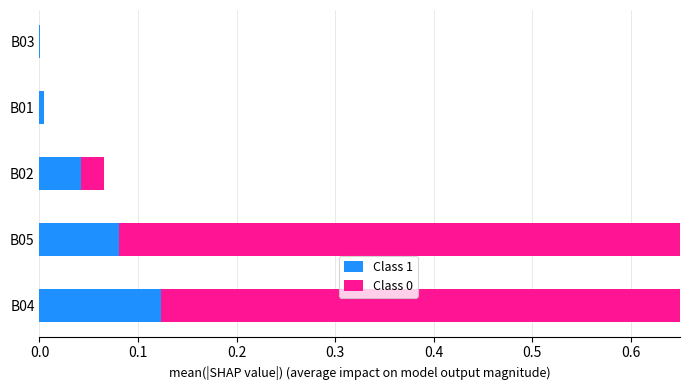

What is the sum of all Class 1 values?

0.3